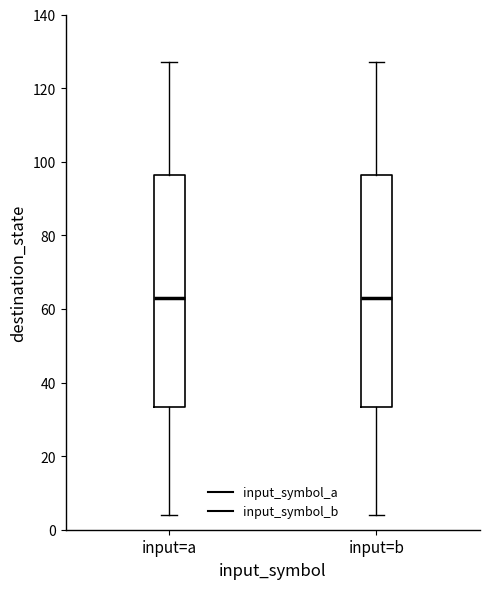

Reading left to right, read every box against the y-axis: the position of its median line, the range the box covers, and the ends of its whiskers. The values are not printed on the chart, so give them approximately, as read against the axis.

input=a: median 64, box 34 to 96, whiskers 4 to 128
input=b: median 64, box 34 to 96, whiskers 4 to 128